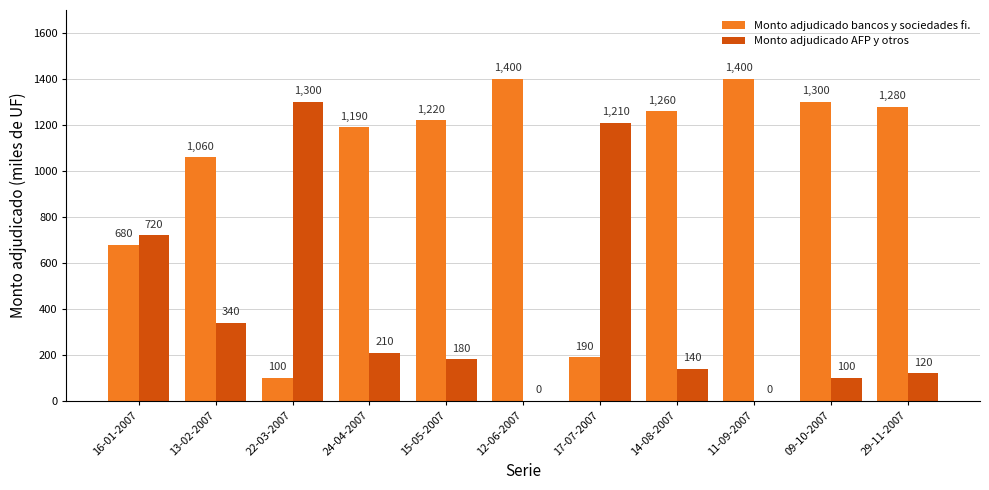

What is the sum of the Monto adjudicado AFP y otros values at 13-02-2007 and 29-11-2007?

460